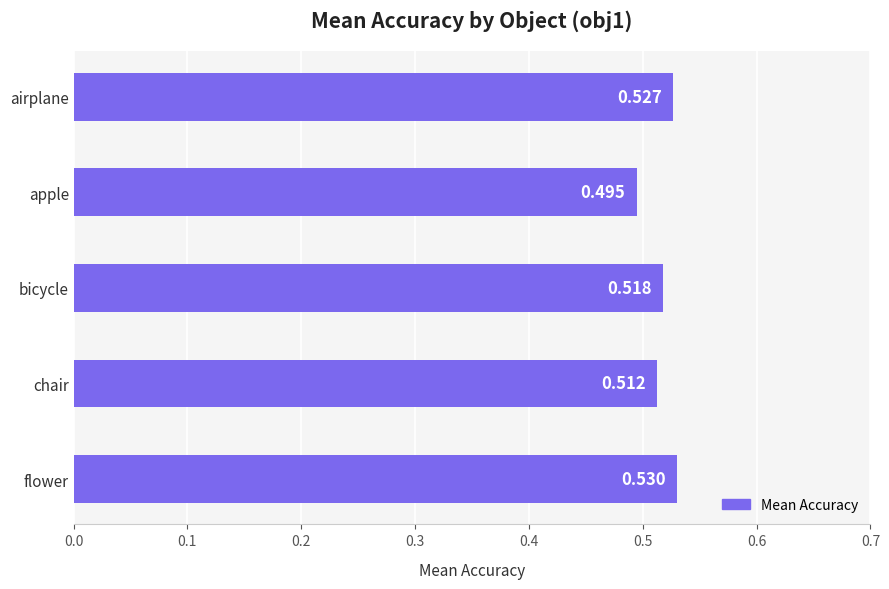

At which category does the chart reach its peak across all series?

flower